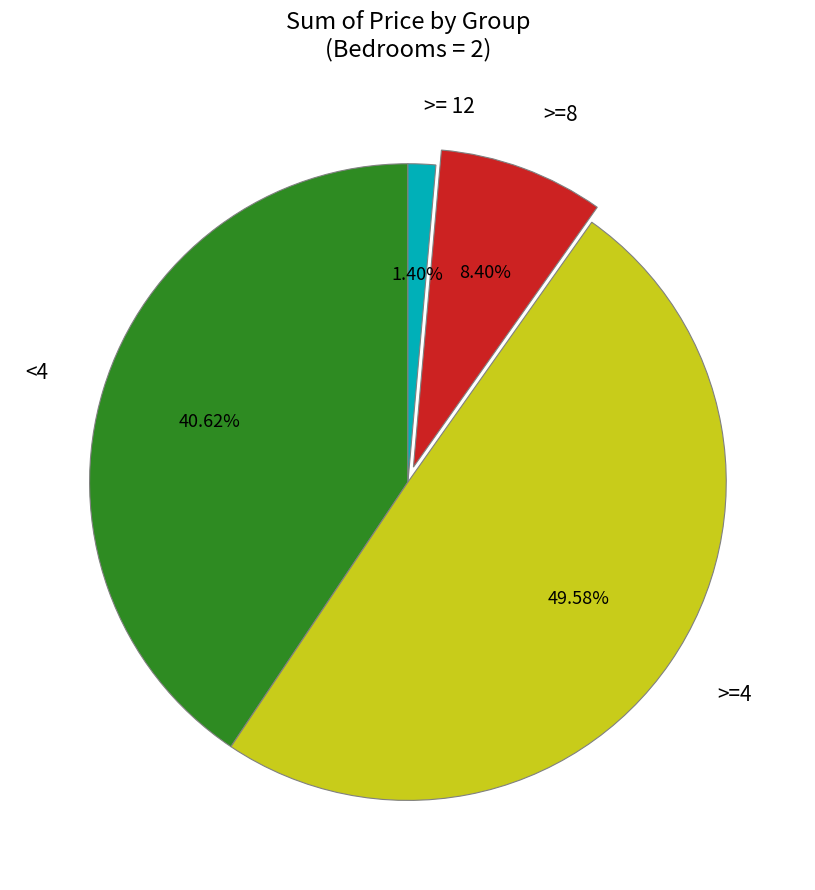

Which category has the biggest portion of the pie?

>=4